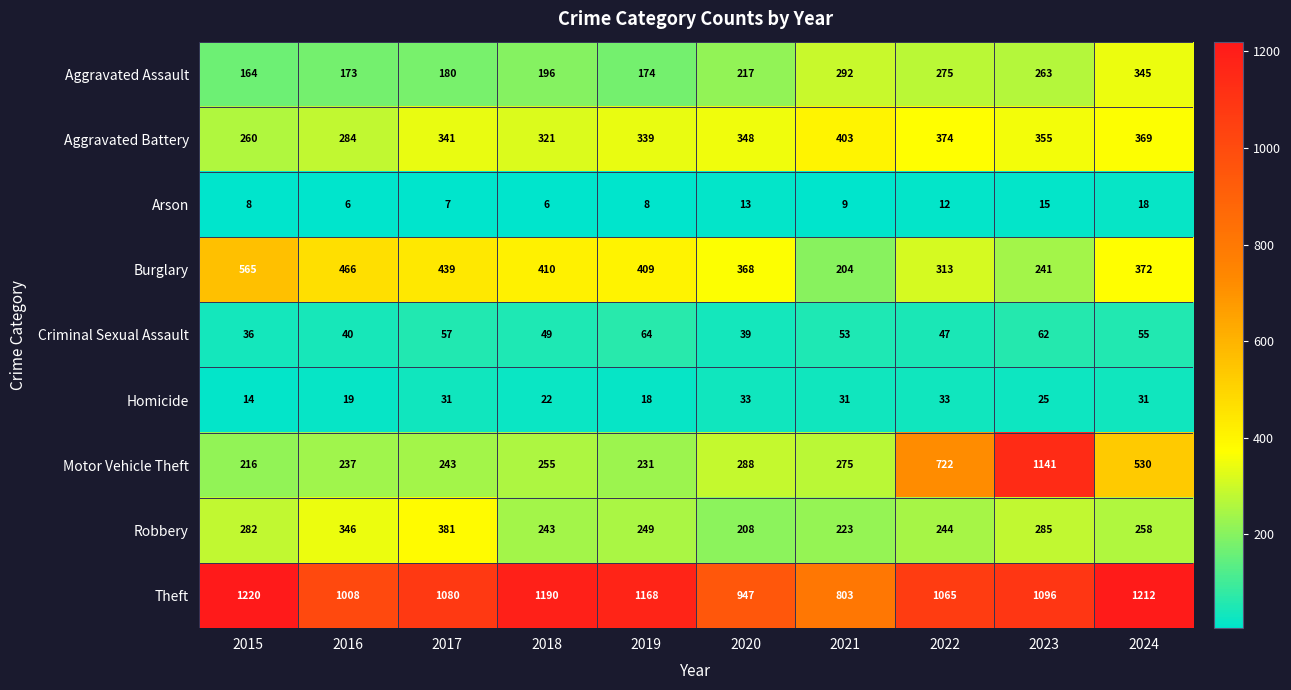

Rank the series at 2017 from lowest to highest value.

Arson, Homicide, Criminal Sexual Assault, Aggravated Assault, Motor Vehicle Theft, Aggravated Battery, Robbery, Burglary, Theft